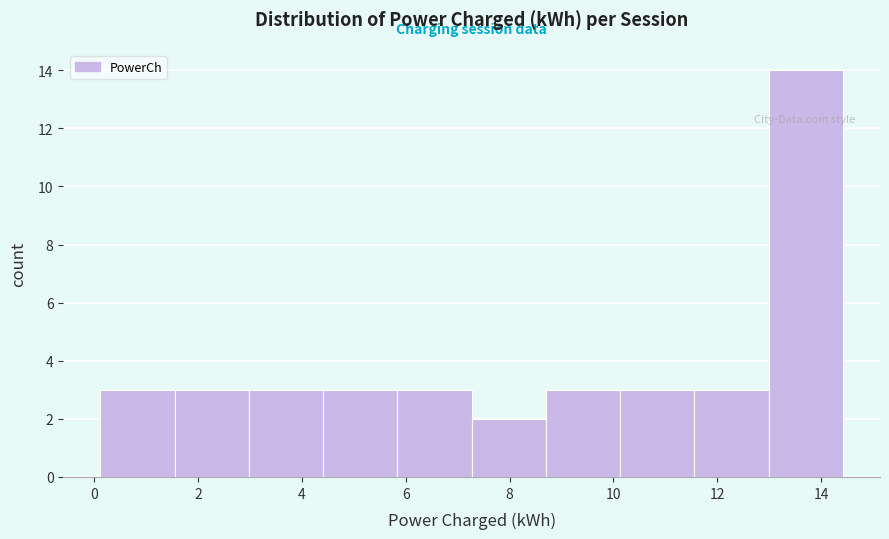

Reading left to right, list every bar in this chart as the range it spans on the x-axis followed by its height. Neither the bar edges nor the heights are printed on the chart, so give them approximately, as read against the axes.

0.2 to 1.6: 3
1.6 to 3.0: 3
3.0 to 4.4: 3
4.4 to 5.8: 3
5.8 to 7.2: 3
7.2 to 8.8: 2
8.8 to 10.2: 3
10.2 to 11.6: 3
11.6 to 13.0: 3
13.0 to 14.4: 14